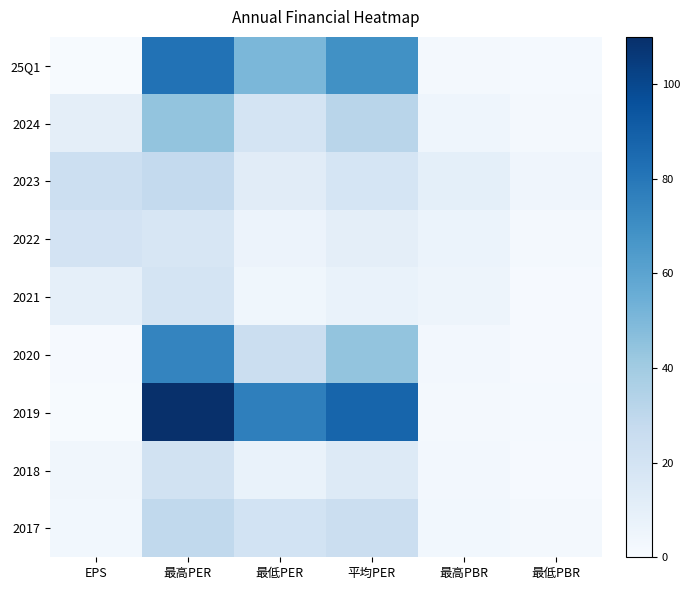

Reading left to right, transcribe all the data shown in this chart.

25Q1: EPS=0.6	最高PER=81.9	最低PER=50.6	平均PER=69.0	最高PBR=2.2	最低PBR=1.4
2024: EPS=10.4	最高PER=44.2	最低PER=19.4	平均PER=32.0	最高PBR=5.0	最低PBR=2.2
2023: EPS=23.7	最高PER=28.2	最低PER=12.2	平均PER=18.8	最高PBR=10.0	最低PBR=4.3
2022: EPS=19.9	最高PER=17.3	最低PER=6.2	平均PER=10.6	最高PBR=6.5	最低PBR=2.3
2021: EPS=9.6	最高PER=19.3	最低PER=4.1	平均PER=7.7	最高PBR=5.4	最低PBR=1.1
2020: EPS=1.0	最高PER=74.0	最低PER=24.5	平均PER=44.2	最高PBR=2.8	最低PBR=0.9
2019: EPS=0.5	最高PER=110.0	最低PER=76.1	平均PER=87.6	最高PBR=1.9	最低PBR=1.3
2018: EPS=3.9	最高PER=21.4	最低PER=7.5	平均PER=13.8	最高PBR=2.7	最低PBR=0.9
2017: EPS=3.2	最高PER=29.0	最低PER=20.5	平均PER=24.3	最高PBR=3.2	最低PBR=2.3